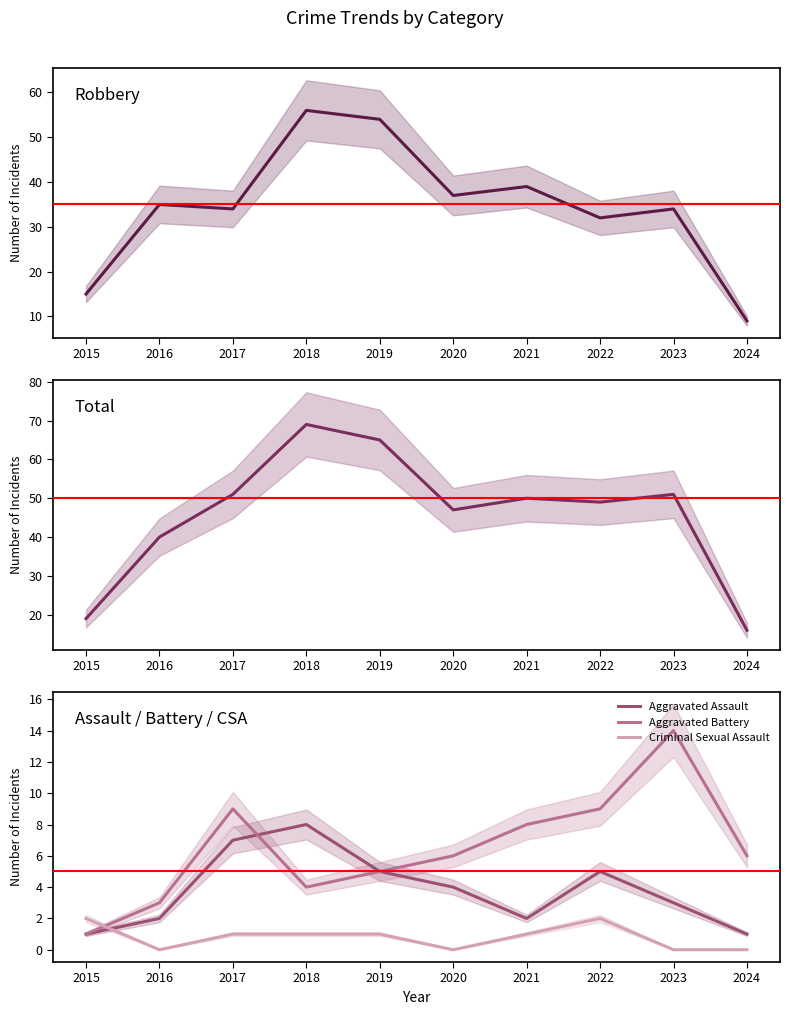

What is the spread (max minus min) of values at 2017?

50